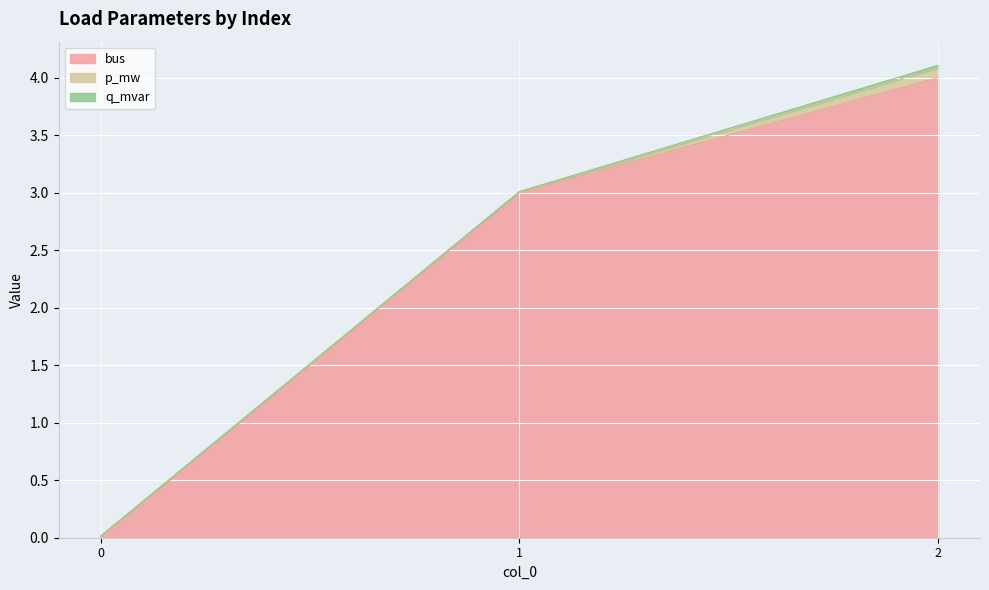

What is the difference between the bus values at 0 and 2?

4.0